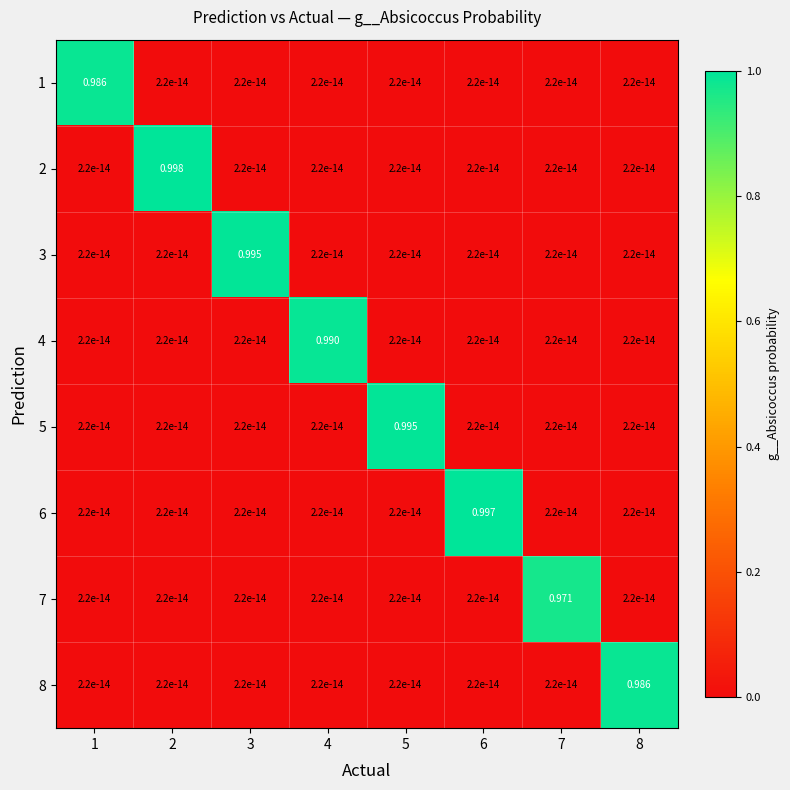

List the series in order of their peak value, highest first.

2, 6, 5, 3, 4, 1, 8, 7